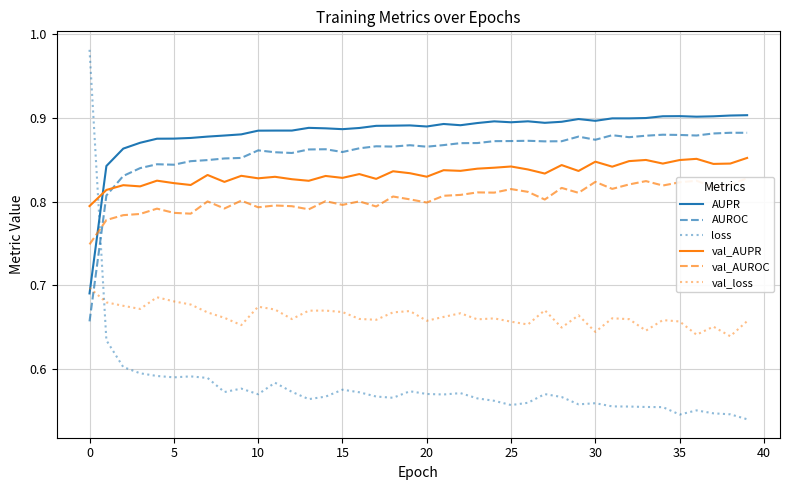

After their last crossing, which series has the higher values: val_AUPR or AUPR?

AUPR